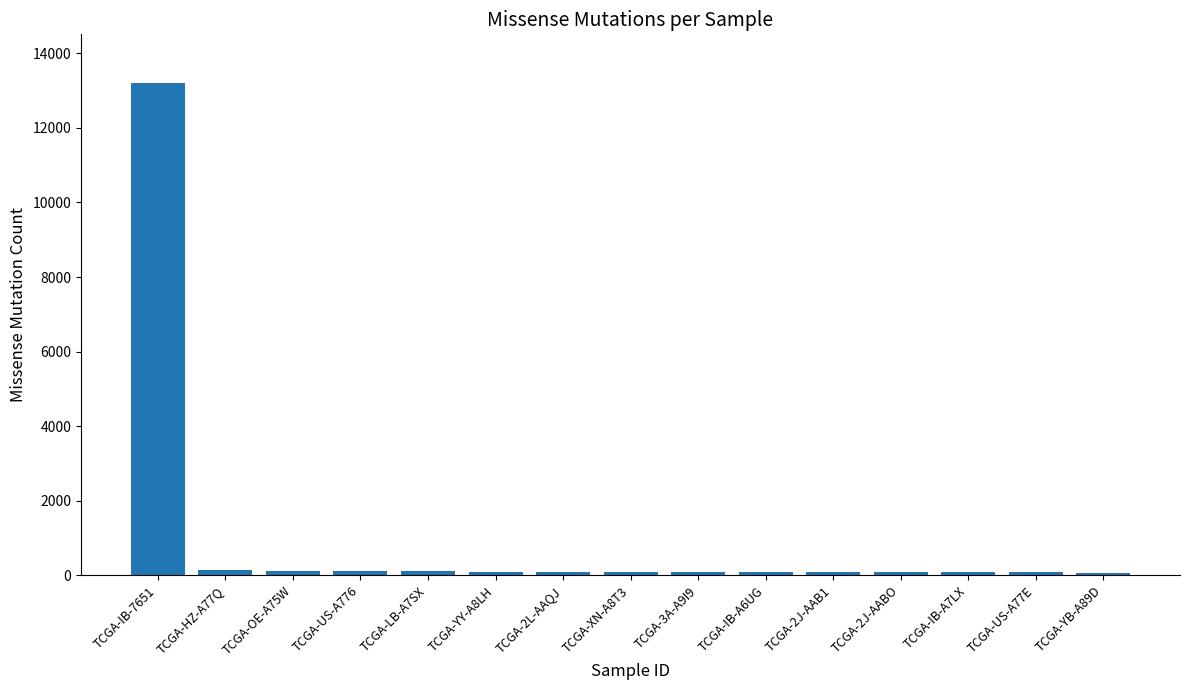

At which label is the value closest to 6630?

TCGA-HZ-A77Q